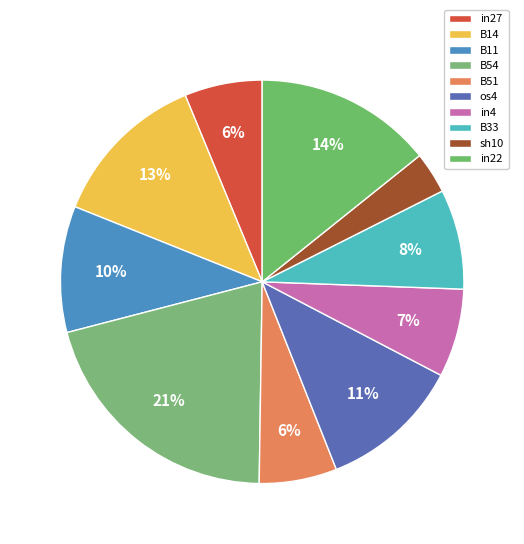

True or false: os4 accounts for 1% of the total.

False